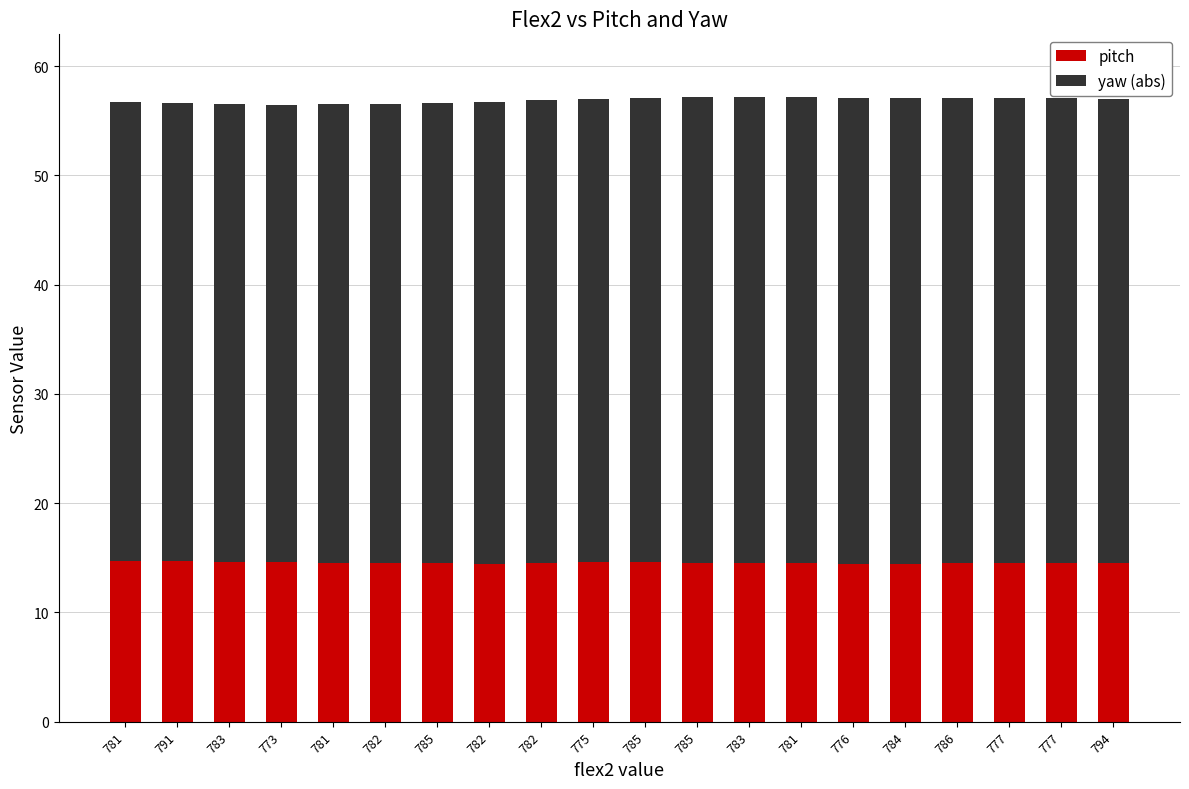

What is the difference between the second highest and second lowest values in the pitch series?

0.2